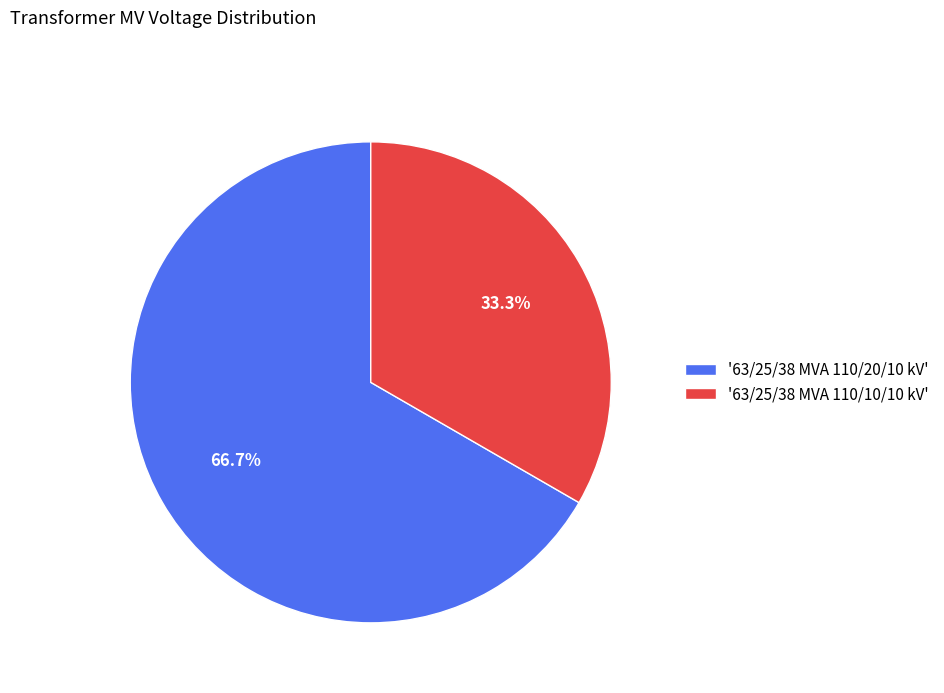

What is the ratio of the value at '63/25/38 MVA 110/10/10 kV' to the value at '63/25/38 MVA 110/20/10 kV'?

0.5